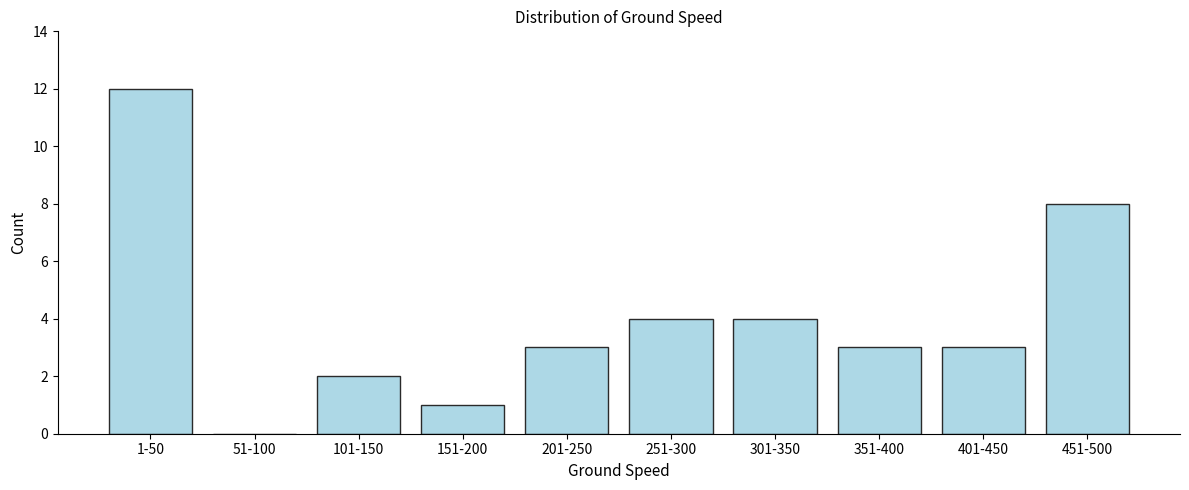

Reading right to left, transcribe all the data shown in this chart.

451-500=8	401-450=3	351-400=3	301-350=4	251-300=4	201-250=3	151-200=1	101-150=2	51-100=0	1-50=12